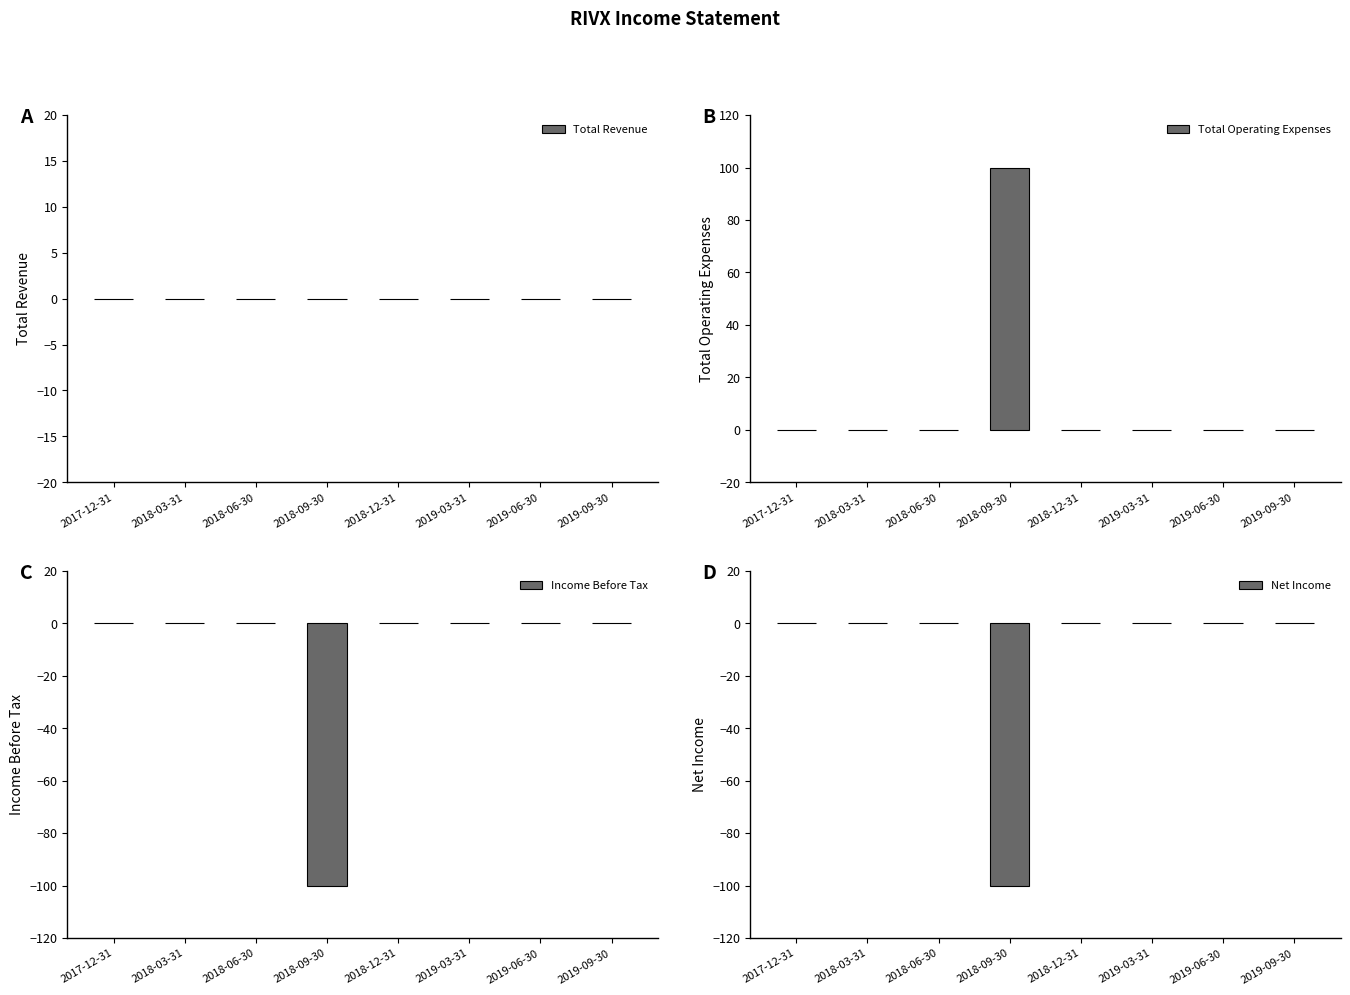

At how many categories does at least one series exceed 78?

1